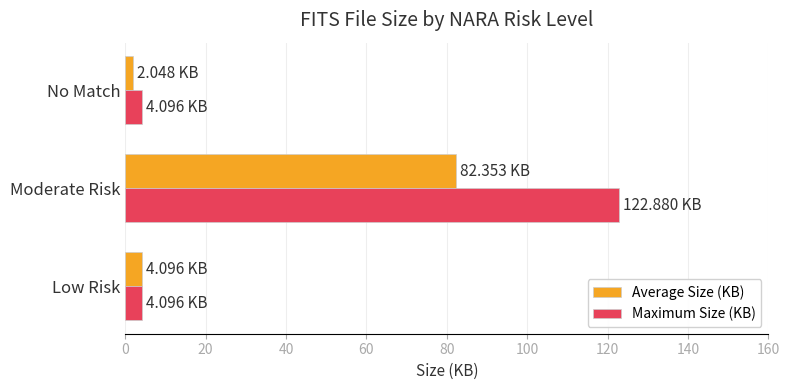

What are all the series names shown in the legend?

Average Size (KB), Maximum Size (KB)